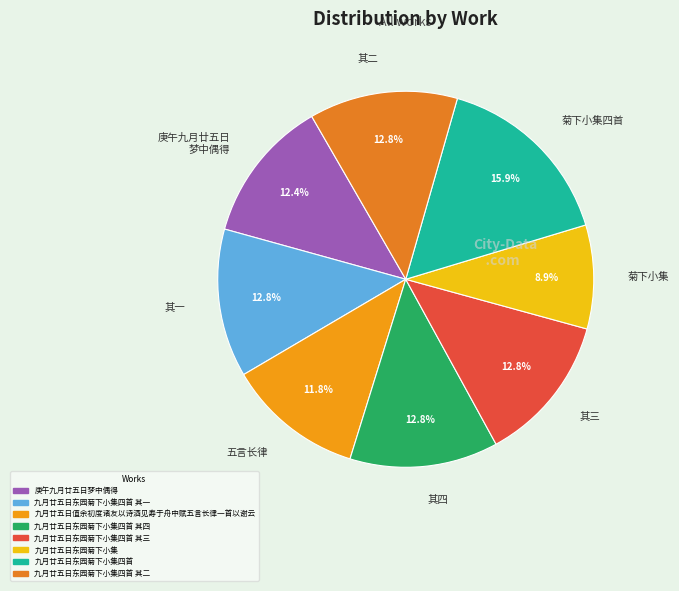

To the nearest percent, what is the difference between the largest and smallest slice percentages?

7%